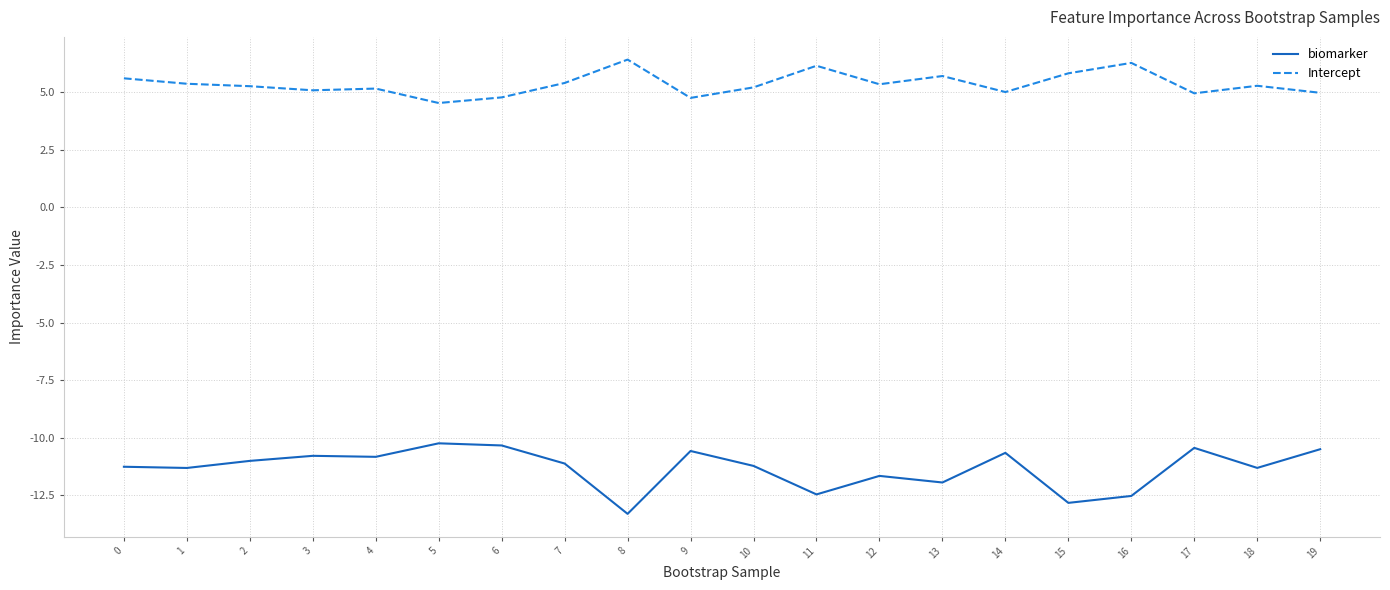

What is the sum of the biomarker values at 18 and 2?

-22.3